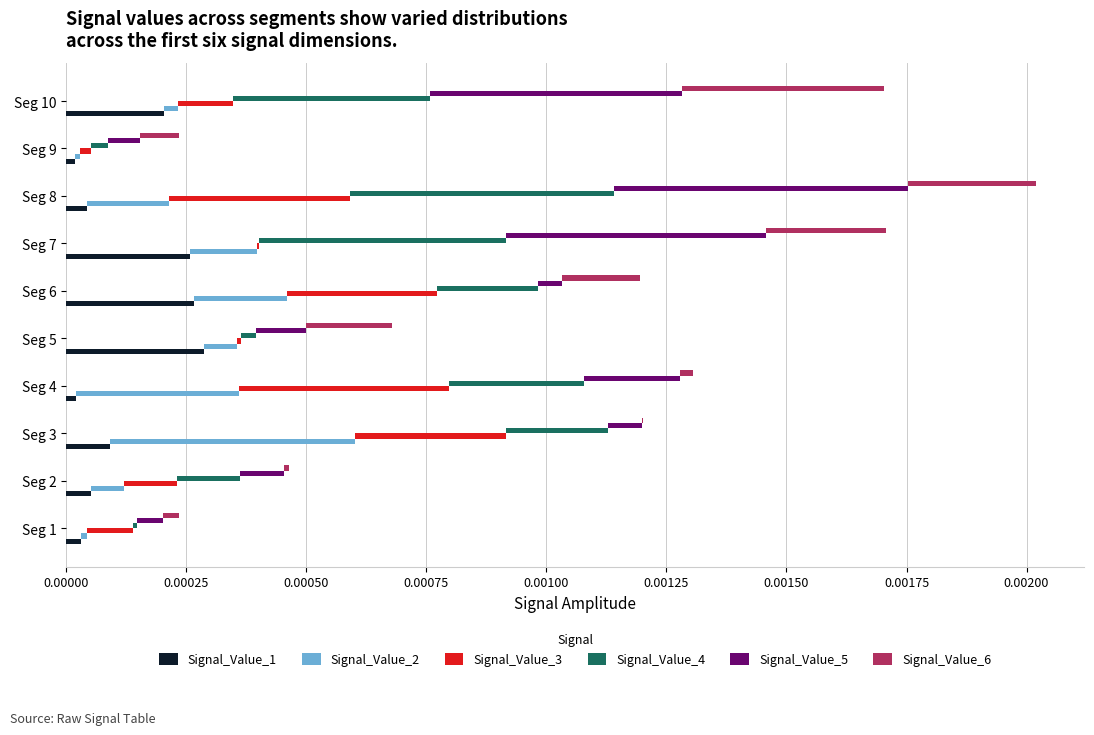

True or false: Signal_Value_4 has a value of 0.0 at 0.00050.

False